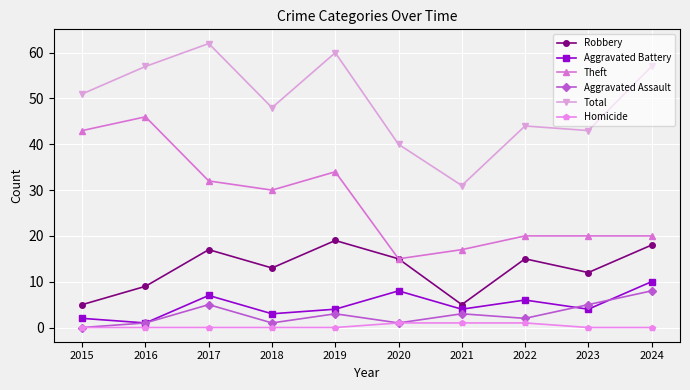

Reading left to right, extract all data points from this chart.

Robbery: 2015=5	2016=9	2017=17	2018=13	2019=19	2020=15	2021=5	2022=15	2023=12	2024=18
Aggravated Battery: 2015=2	2016=1	2017=7	2018=3	2019=4	2020=8	2021=4	2022=6	2023=4	2024=10
Theft: 2015=43	2016=46	2017=32	2018=30	2019=34	2020=15	2021=17	2022=20	2023=20	2024=20
Aggravated Assault: 2015=0	2016=1	2017=5	2018=1	2019=3	2020=1	2021=3	2022=2	2023=5	2024=8
Total: 2015=51	2016=57	2017=62	2018=48	2019=60	2020=40	2021=31	2022=44	2023=43	2024=57
Homicide: 2015=0	2016=0	2017=0	2018=0	2019=0	2020=1	2021=1	2022=1	2023=0	2024=0